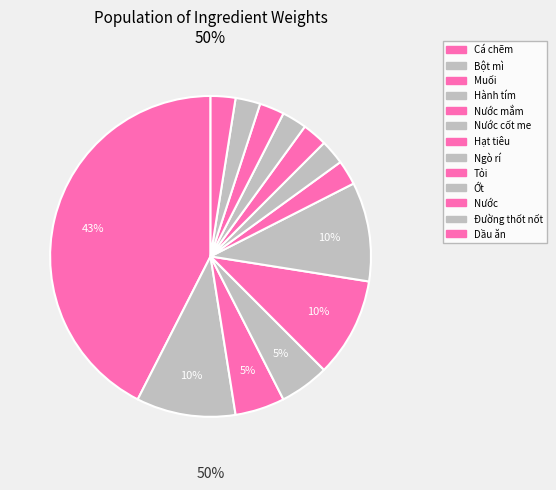

How many slices are in this pie chart?

13